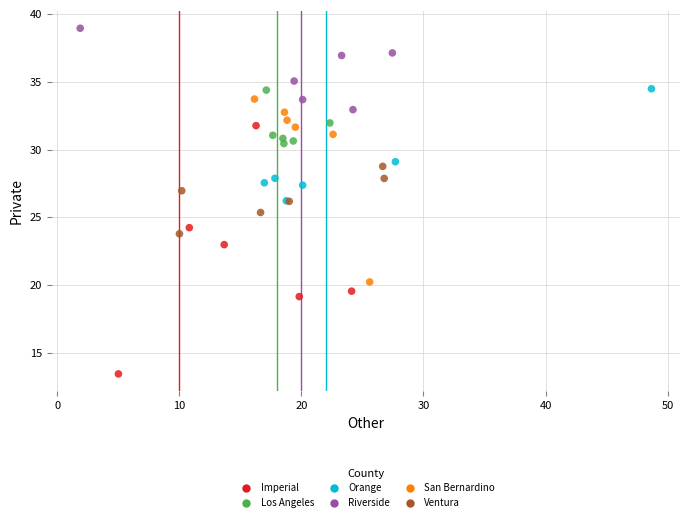

Which series contains the highest Y value?

Riverside